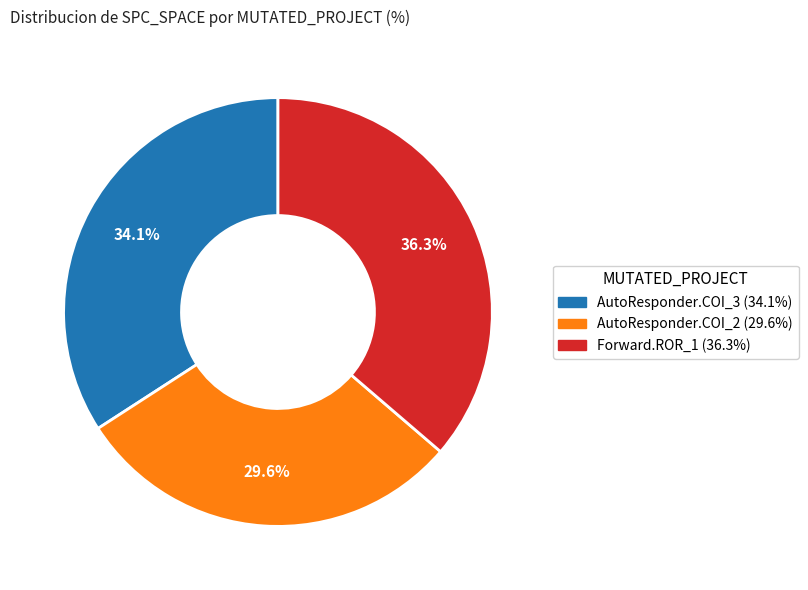

Is there any slice that represents more than half of the pie?

No